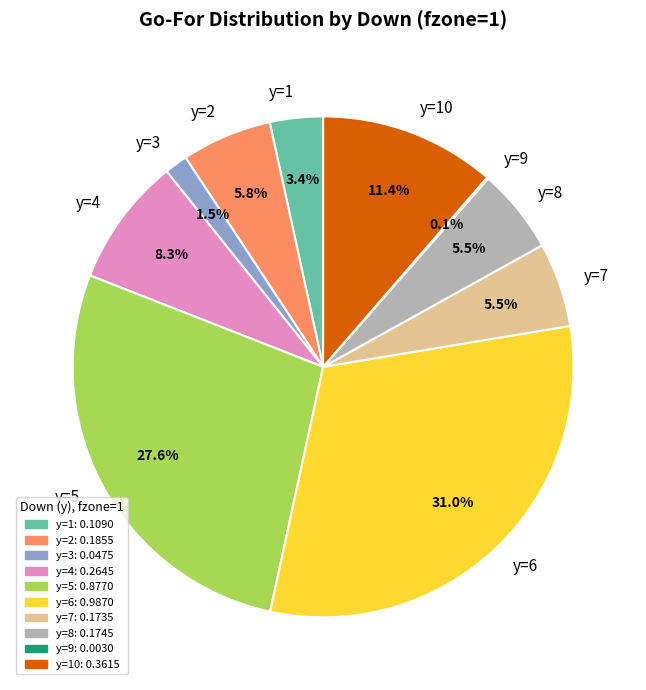

Combined, do y=7 and y=1 account for over 50%?

No